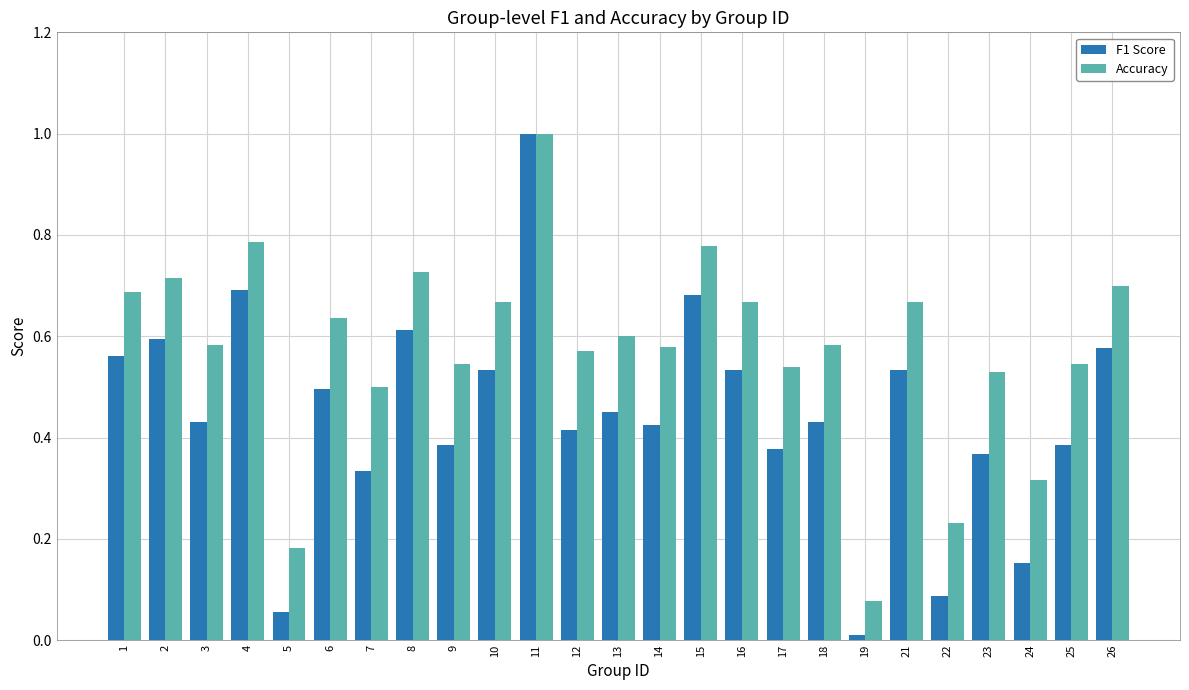

How many groups of bars are there?

25